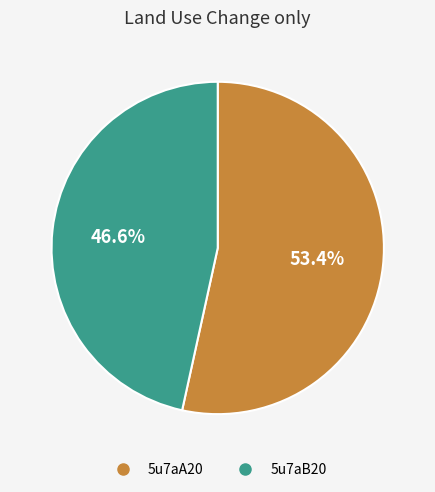

Is there any slice that represents more than half of the pie?

Yes